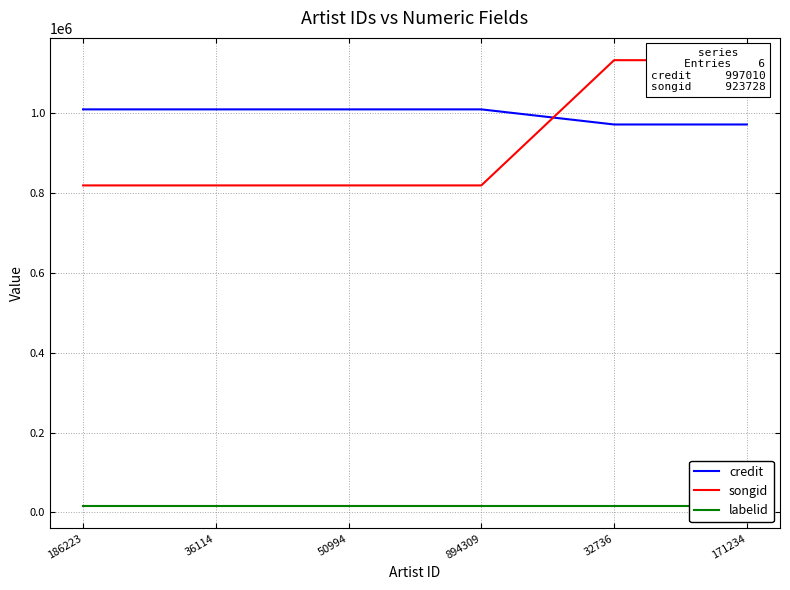

Rank the series by their maximum value, from lowest to highest.

labelid, credit, songid